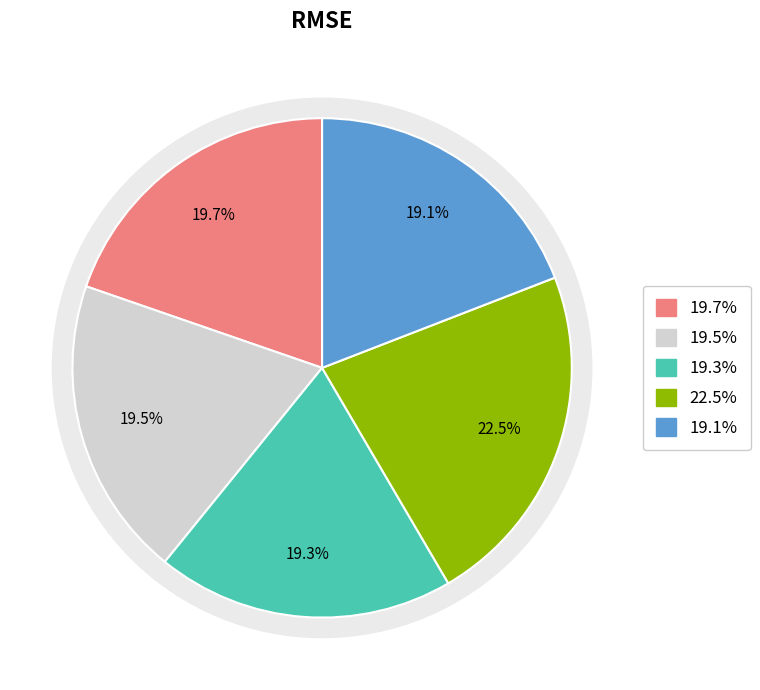

To the nearest percent, what is the difference between the SVR - Sigmoid Kernel and SVR - Linear Kernel slice percentages?

3%